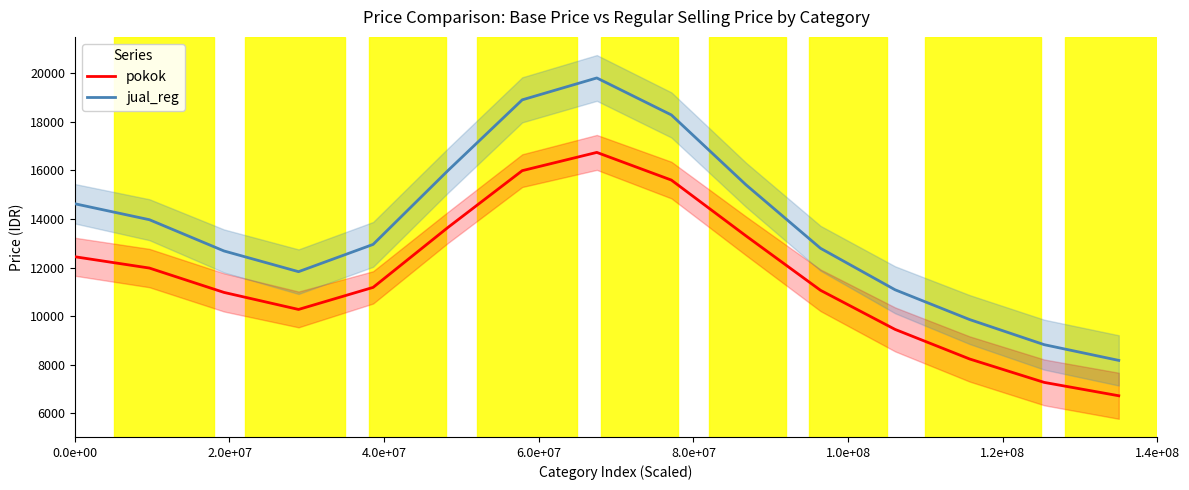

True or false: jual_reg and pokok intersect in this chart.

False